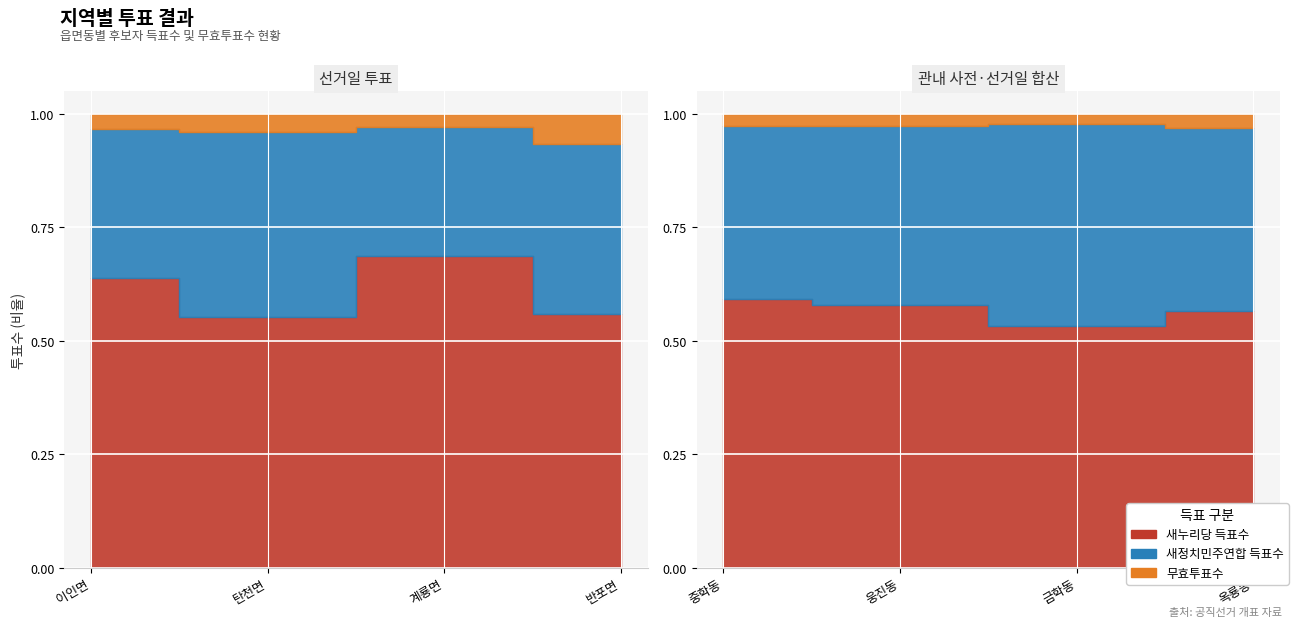

At how many categories does at least one series exceed 1060?

7